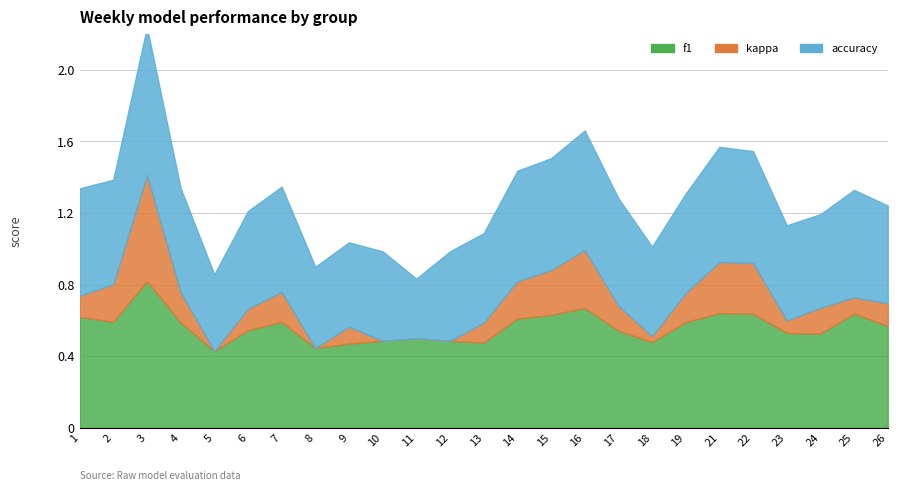

Between 2 and 22, which is larger?

22